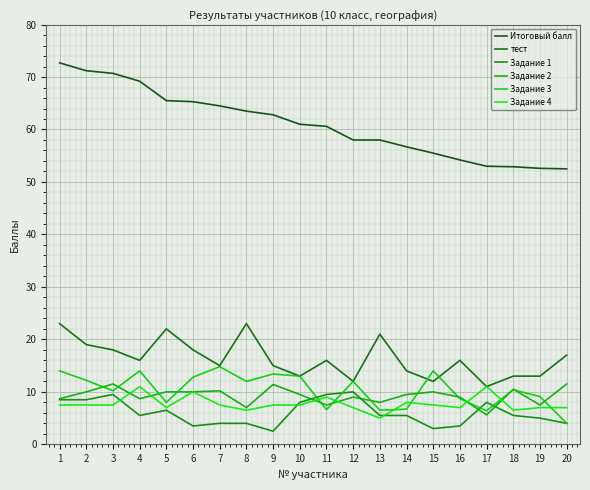

Rank the series by their maximum value, from lowest to highest.

Задание 1, Задание 4, Задание 2, Задание 3, тест, Итоговый балл